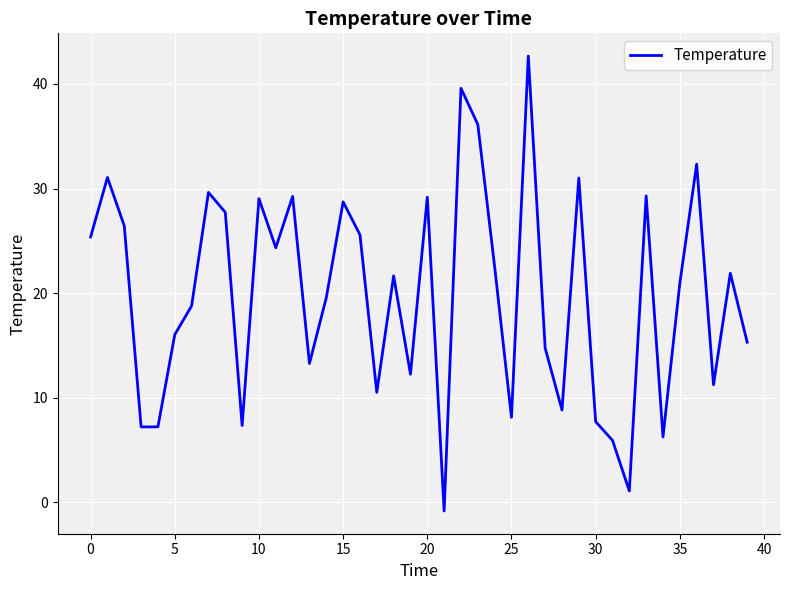

Does the chart display data point markers on the line(s)?

No